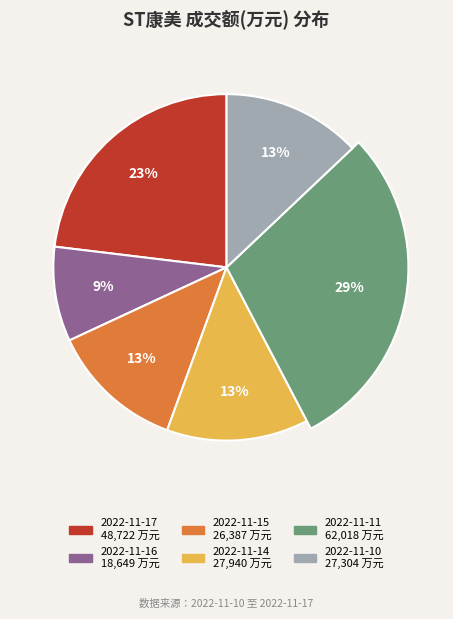

To the nearest percent, what is the average slice percentage?

17%